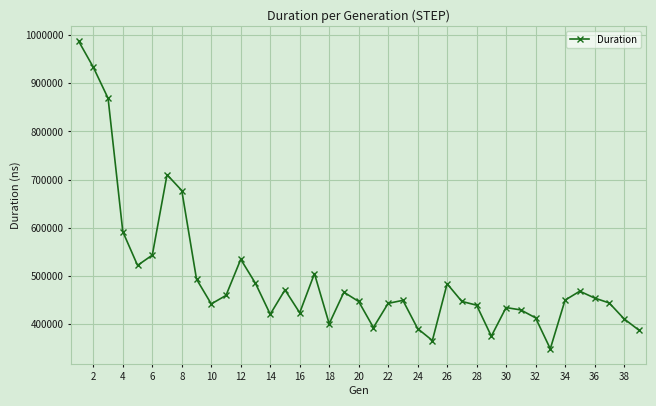

What is the value of the 21st point from the left?

392355